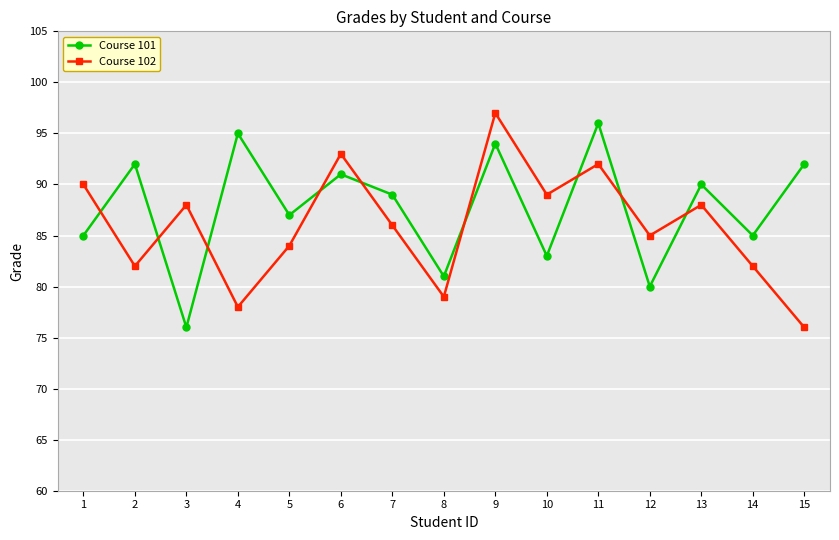

The value of Course 102 at 11 is 92. True or false?

True